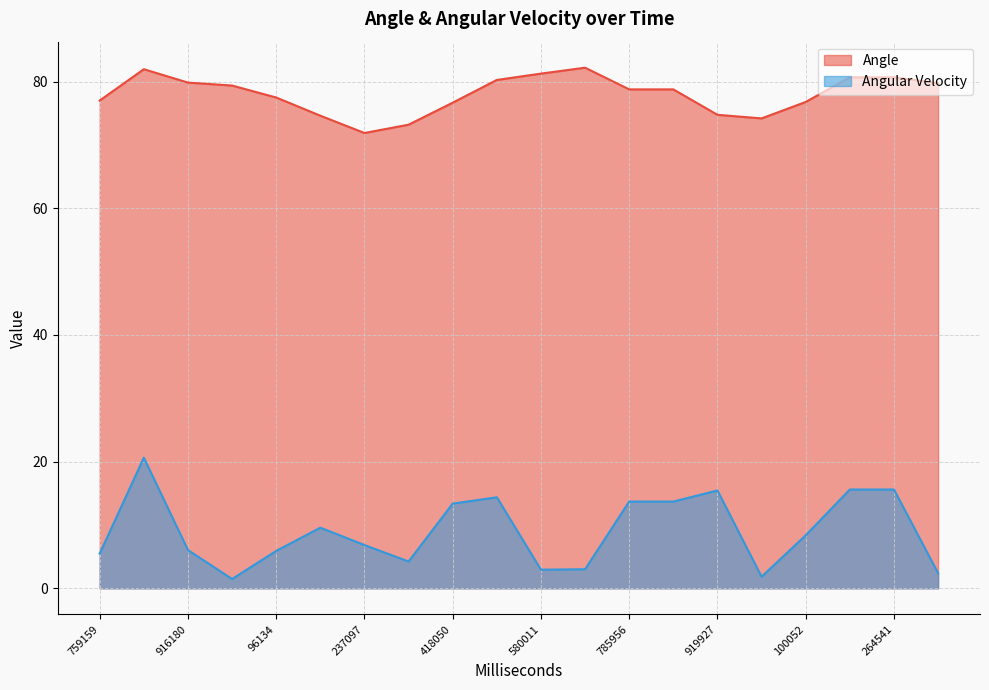

True or false: Angular Velocity and Angle intersect in this chart.

False